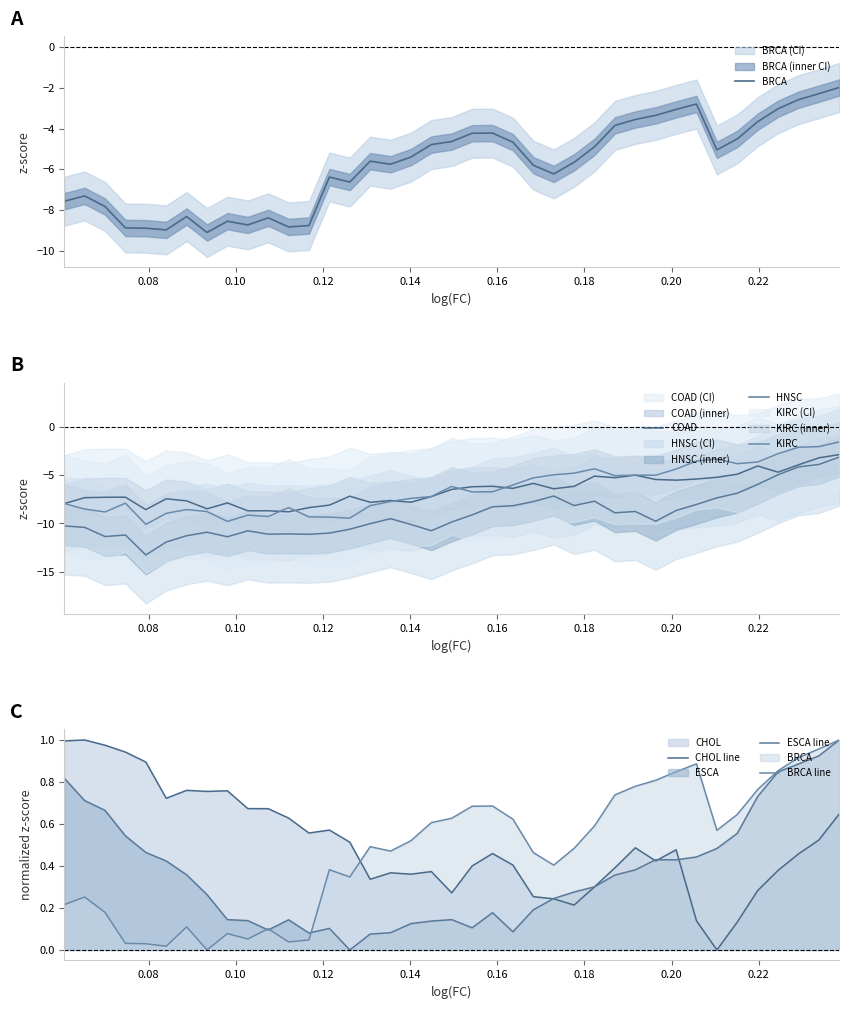

How many data points in KIRC are less than -6?

23